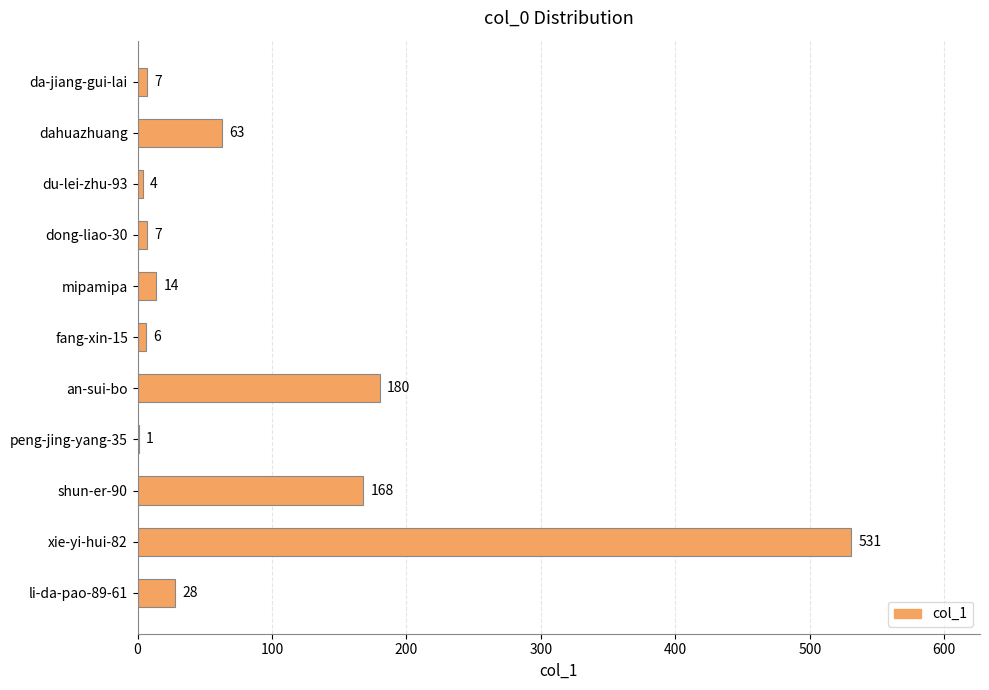

Approximately how many times larger is the value at dong-liao-30 compared to peng-jing-yang-35?

7.0